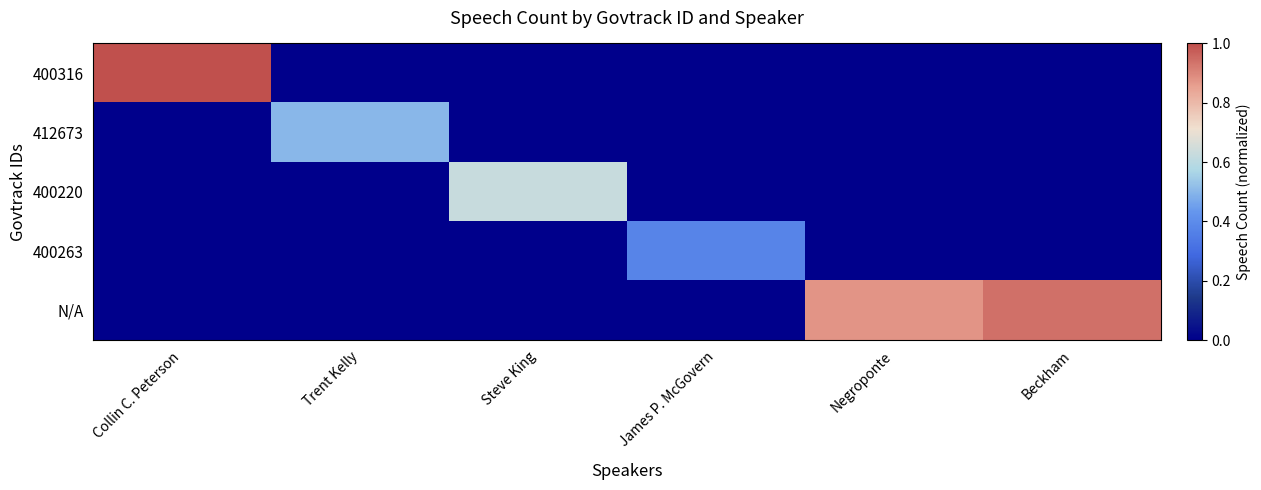

At which category is the sum across all series the highest?

Collin C. Peterson